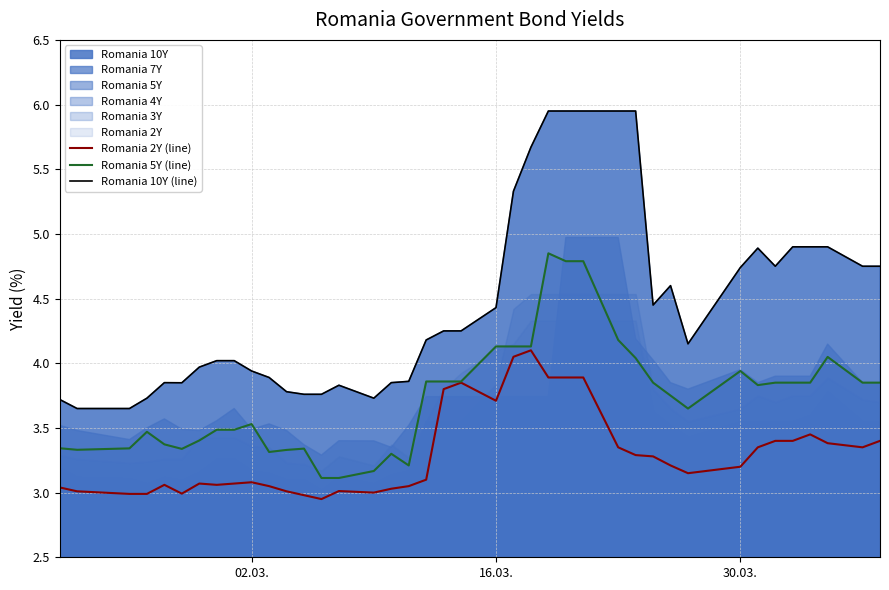

True or false: Romania 5Y (line) and Romania 10Y (line) cross at least once.

False